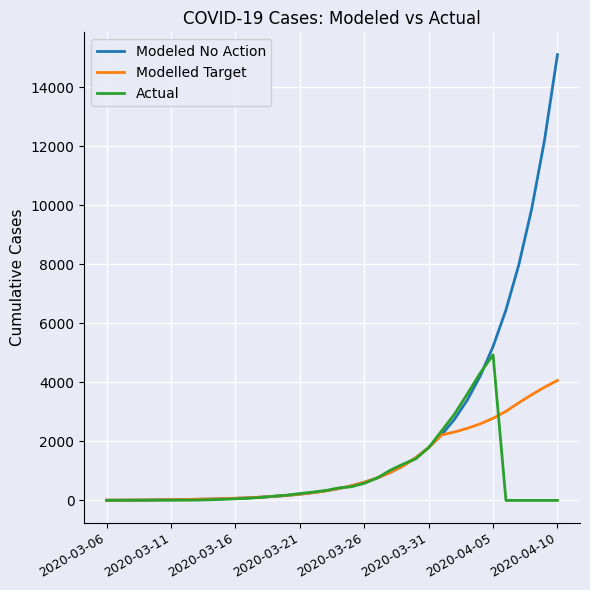

List the series in order of their peak value, highest first.

Modeled No Action, Actual, Modelled Target